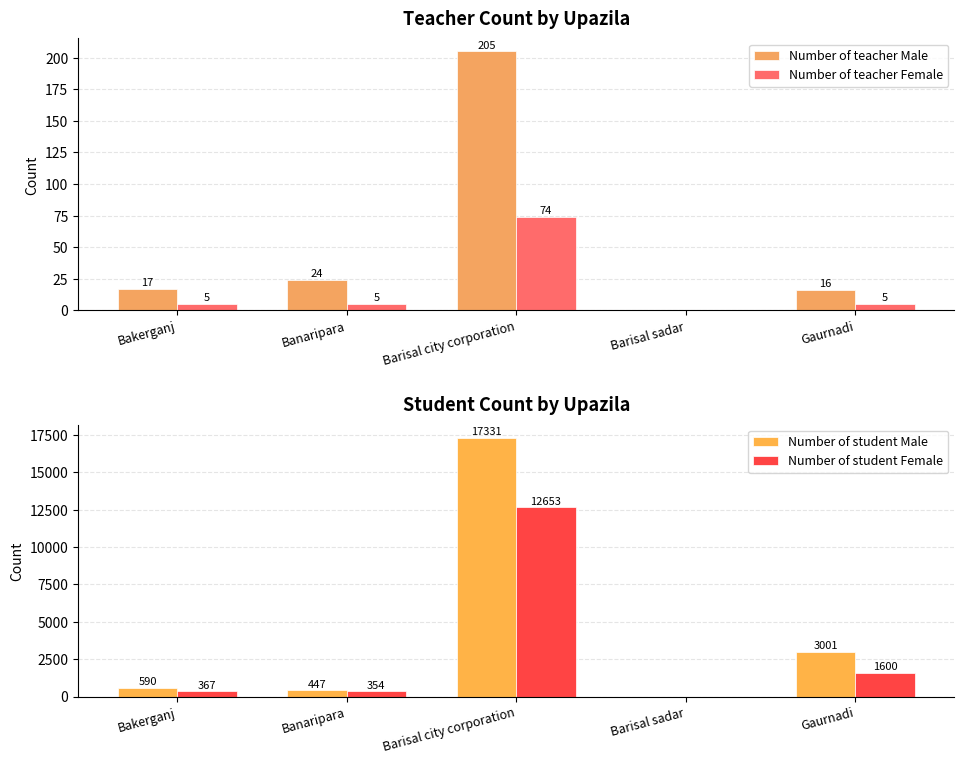

What is the total value across all series at Banaripara?

830